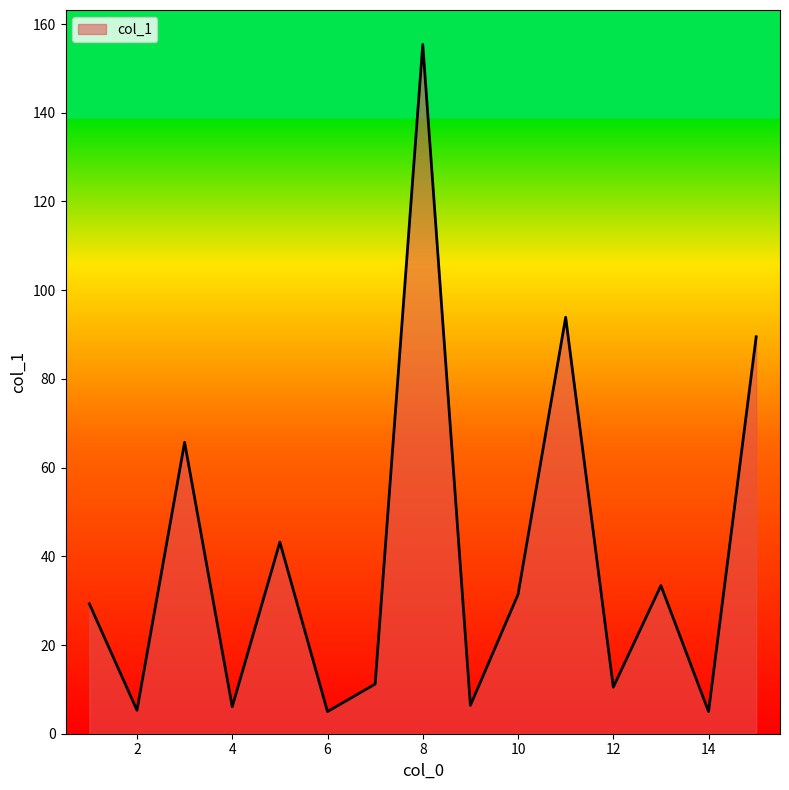

How many values exceed 29?

8